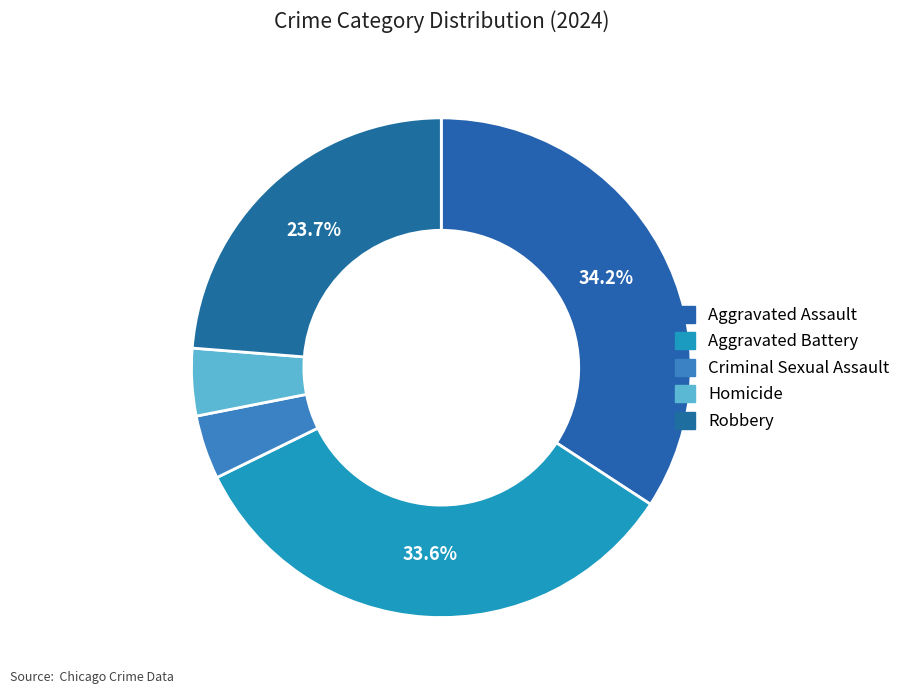

To the nearest percent, what is the average slice percentage?

20%